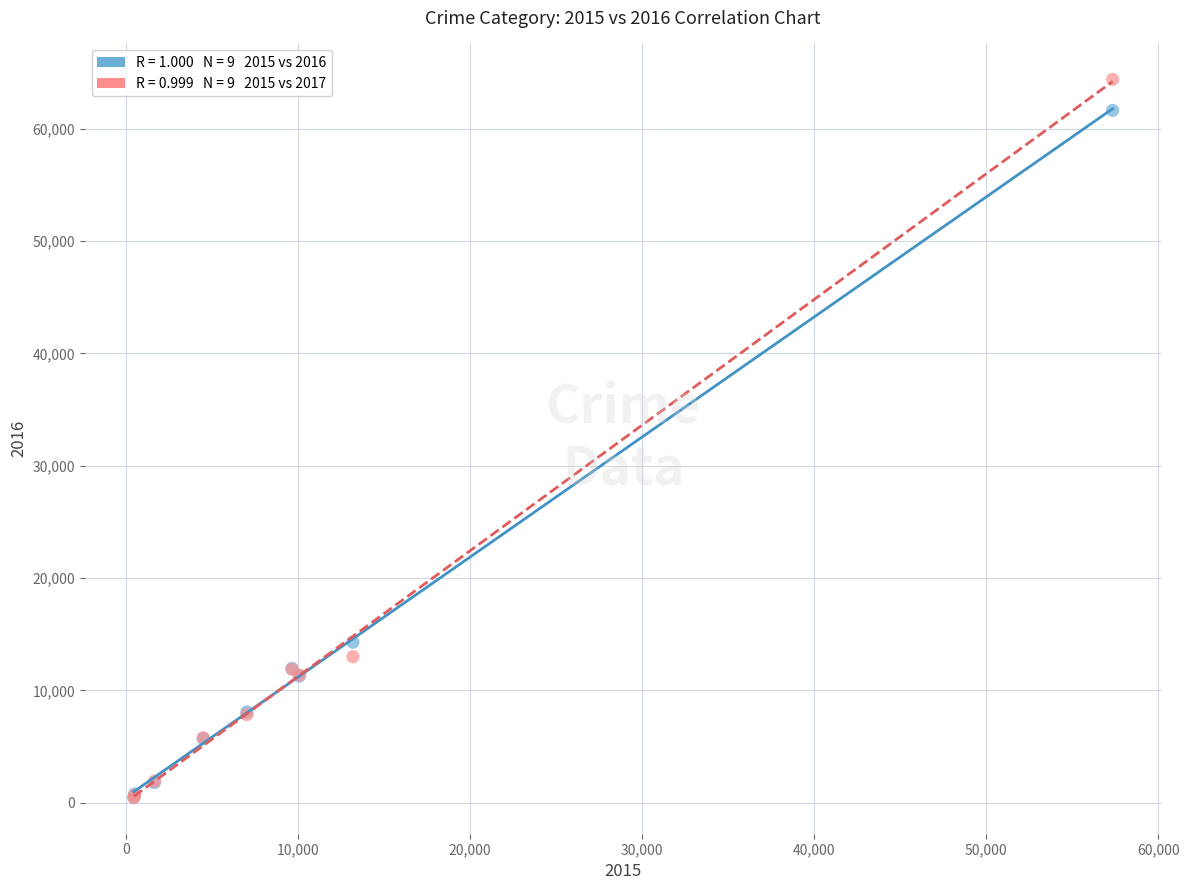

Across all series, what Y value is closest to 32411?

14289